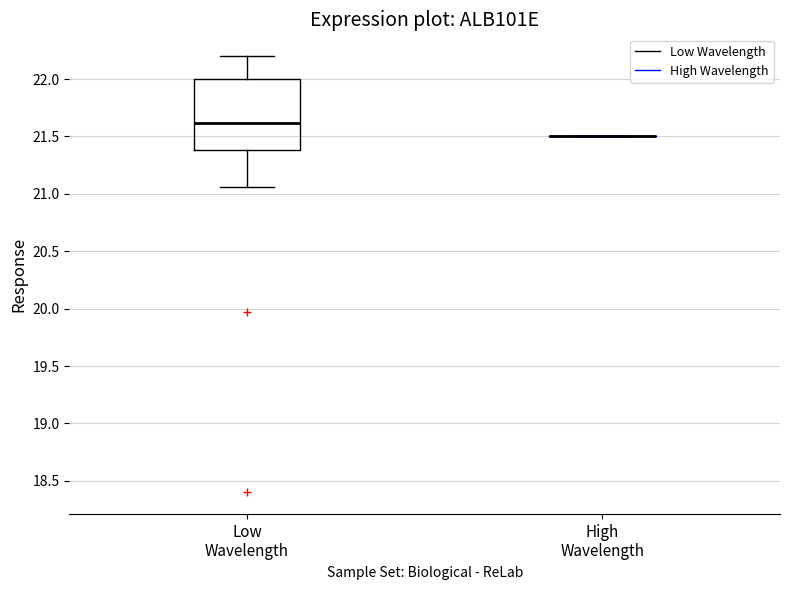

Reading left to right, read every box against the y-axis: the position of its median line, the range the box covers, and the ends of its whiskers. The values are not printed on the chart, so give them approximately, as read against the axis.

Low Wavelength: median 21.60, box 21.40 to 22.00, whiskers 21.05 to 22.20
High Wavelength: box collapsed to a line at 21.50, whiskers 21.50 to 21.50